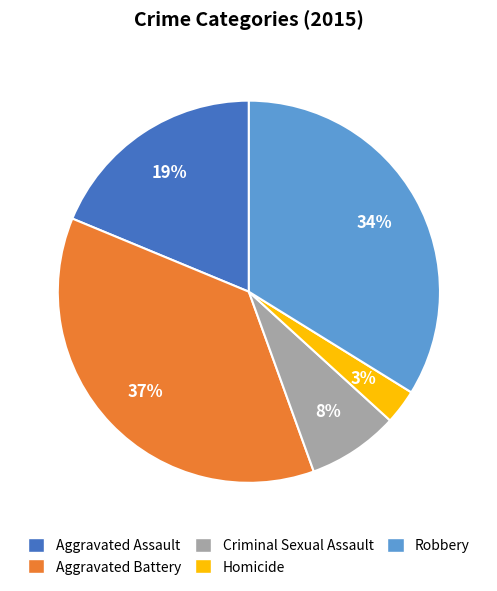

Count the number of slices in the pie.

5